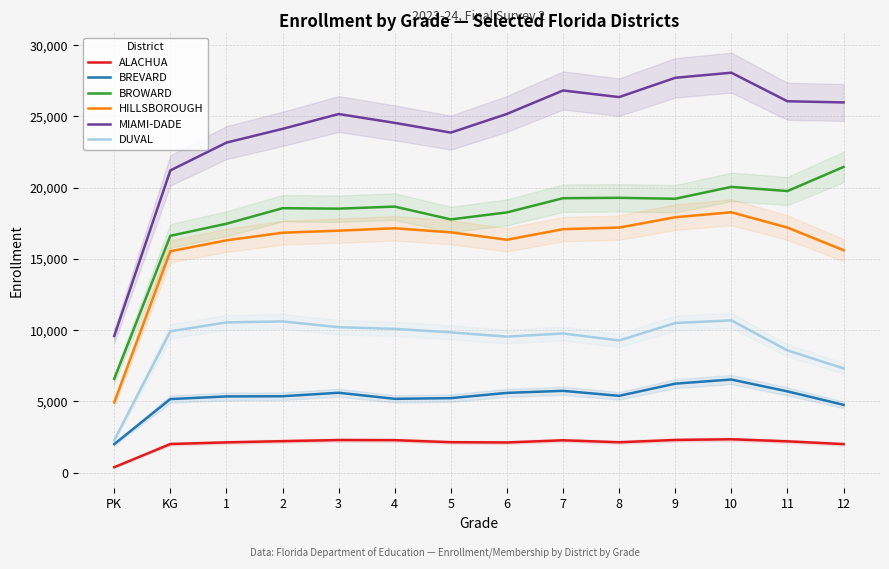

Which category has the highest value in the BROWARD series?

12